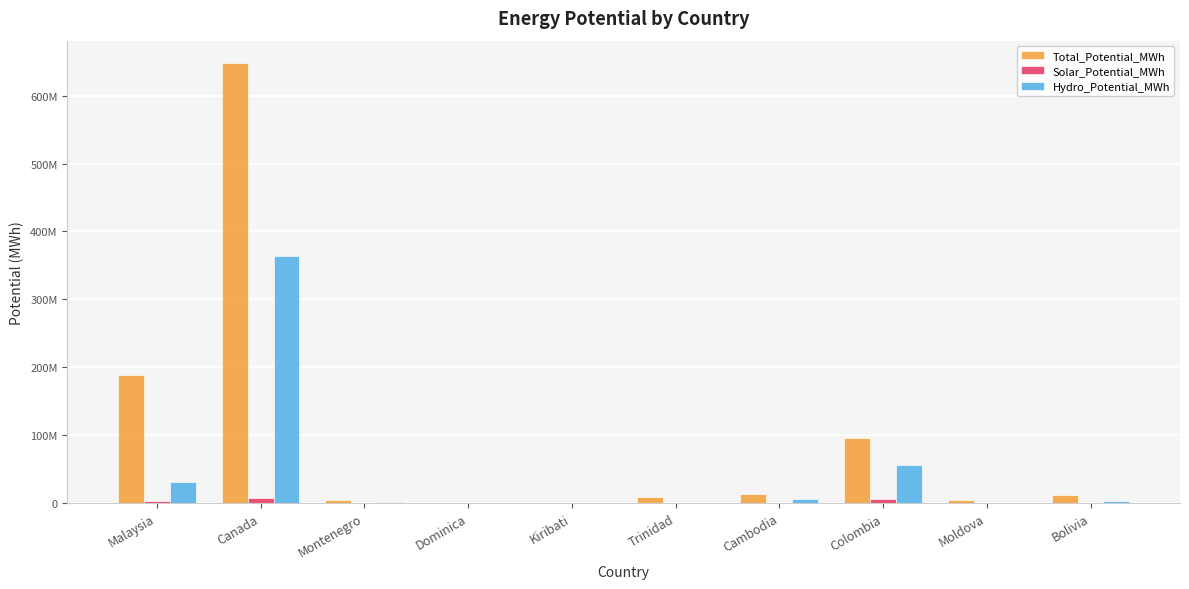

What are all the series names shown in the legend?

Total_Potential_MWh, Solar_Potential_MWh, Hydro_Potential_MWh